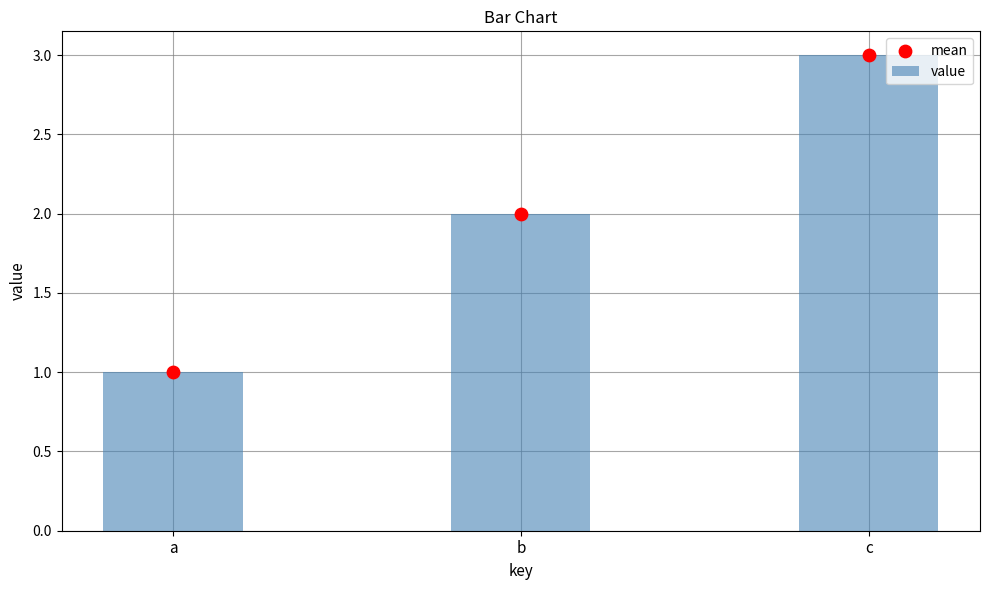

Which series reaches the minimum Y coordinate?

value